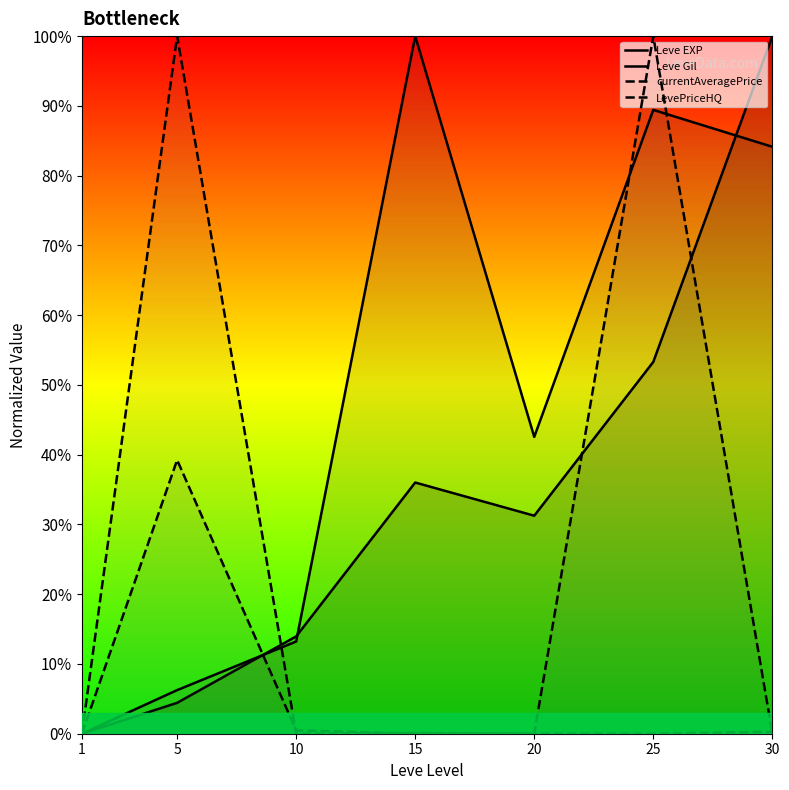

Where is the first local maximum for currentAveragePrice?

5